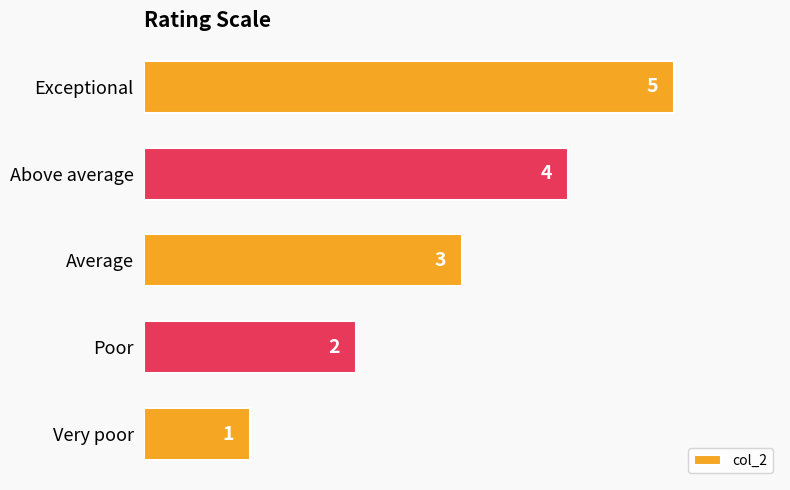

What is the sum of all values?

15